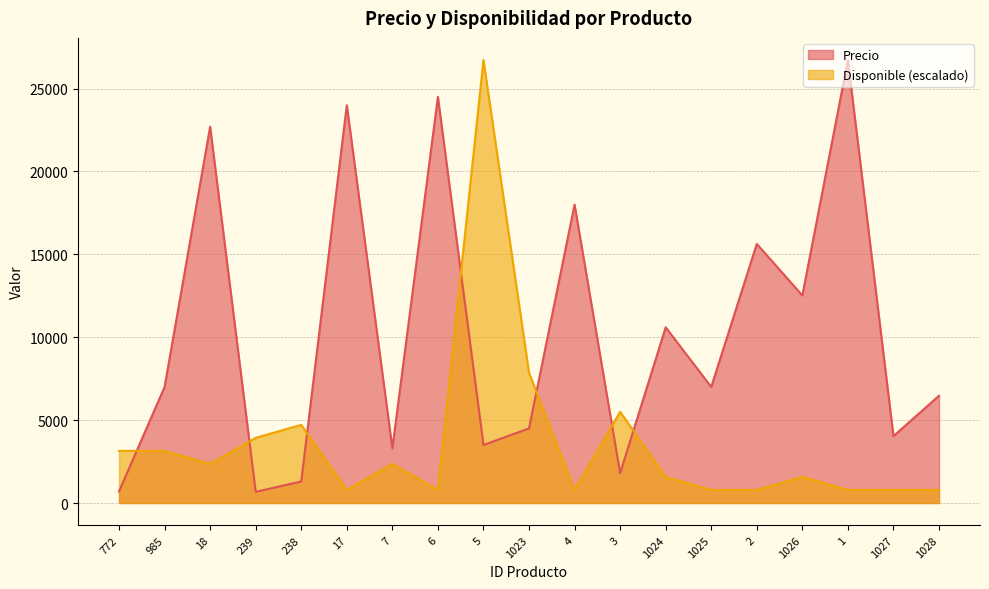

Reading left to right, what are all the values shown in this chart?

Precio: 772=700.0	985=7000.0	18=22700.0	239=672.0	238=1300.0	17=24000.0	7=3300.0	6=24500.0	5=3500.0	1023=4500.0	4=18000.0	3=1800.0	1024=10600.0	1025=7000.0	2=15630.0	1026=12521.0	1=26723.0	1027=4034.0	1028=6471.0
Disponible: 772=3143.9	985=3143.9	18=2357.9	239=3929.9	238=4715.8	17=786.0	7=2357.9	6=786.0	5=26723.0	1023=7859.7	4=786.0	3=5501.8	1024=1571.9	1025=786.0	2=786.0	1026=1571.9	1=786.0	1027=786.0	1028=786.0